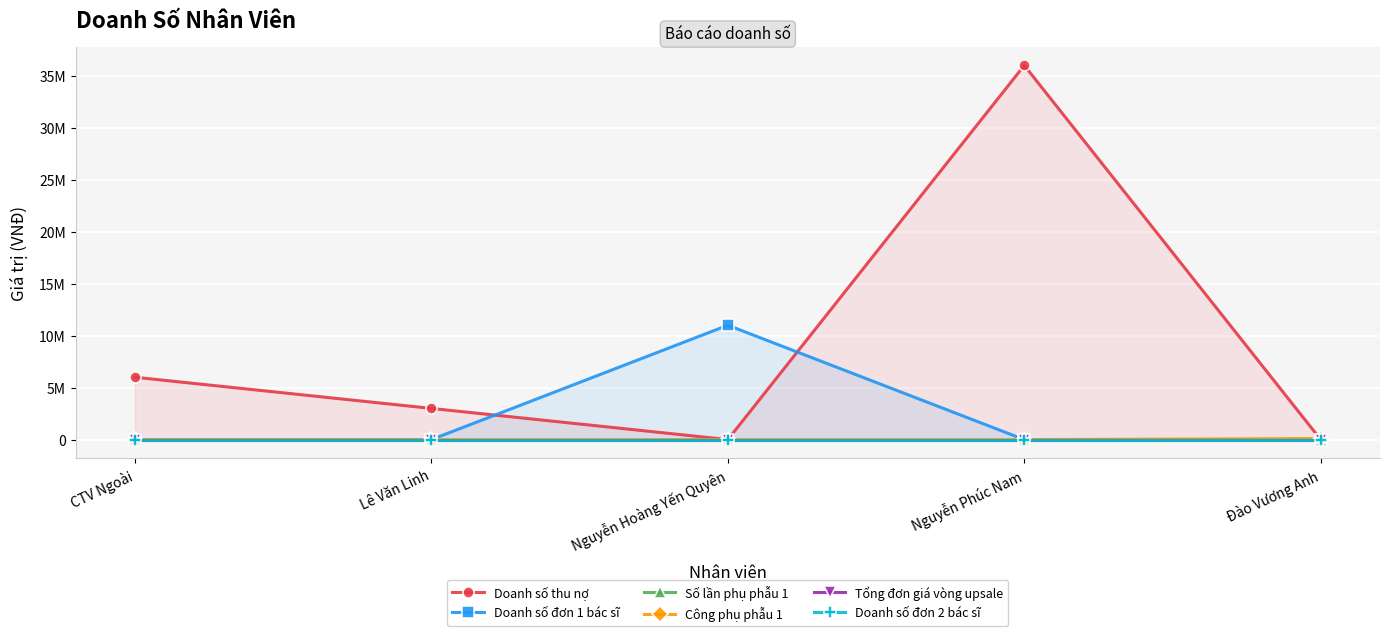

True or false: Doanh số đơn 1 bác sĩ has a value of 0 at CTV Ngoài.

True